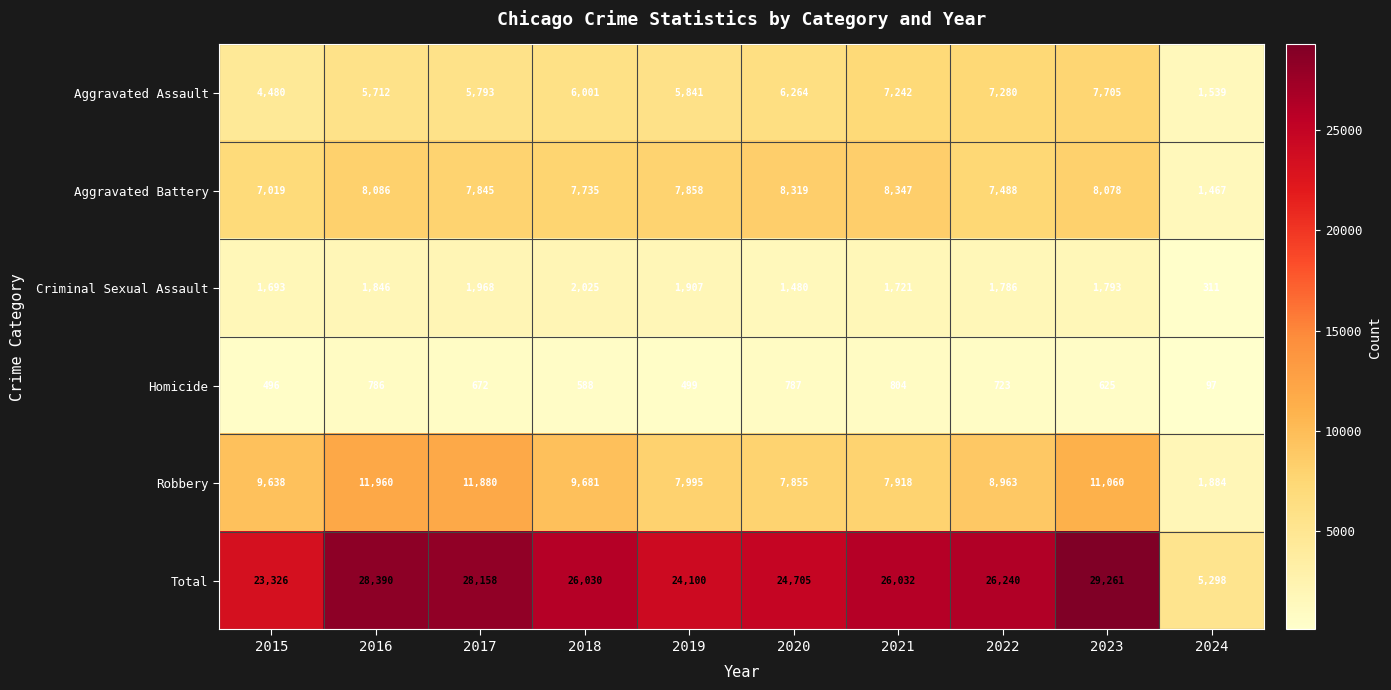

Which series has the largest total across all categories?

Total